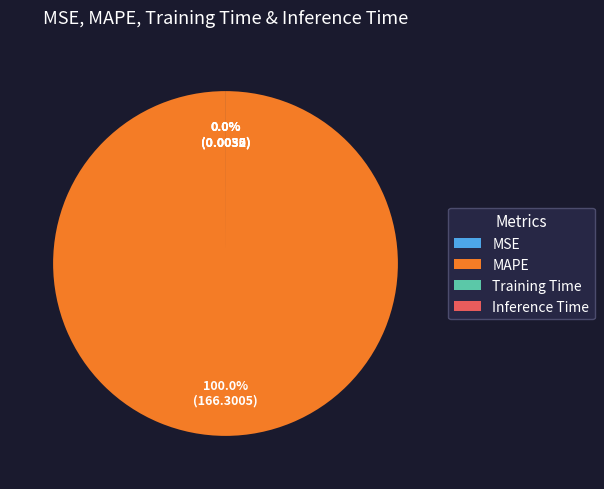

Combined, what portion of the pie is MAPE and Training Time?

100.0%